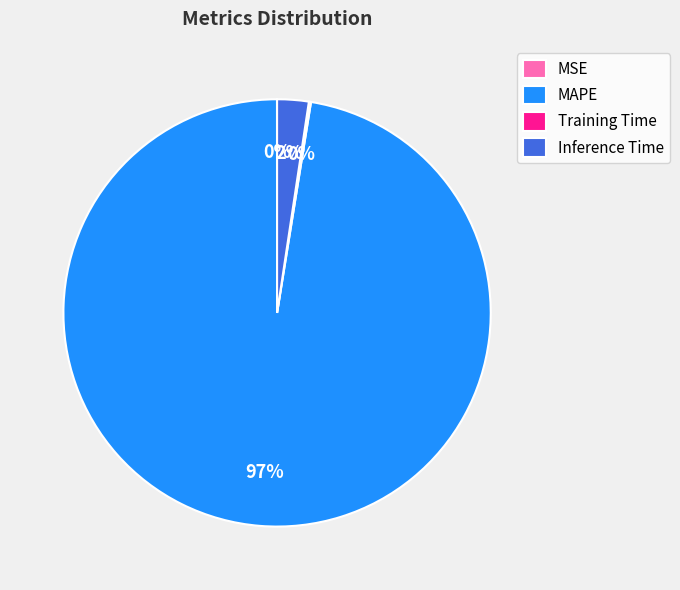

Is the sum of Inference Time and MAPE greater than half?

Yes